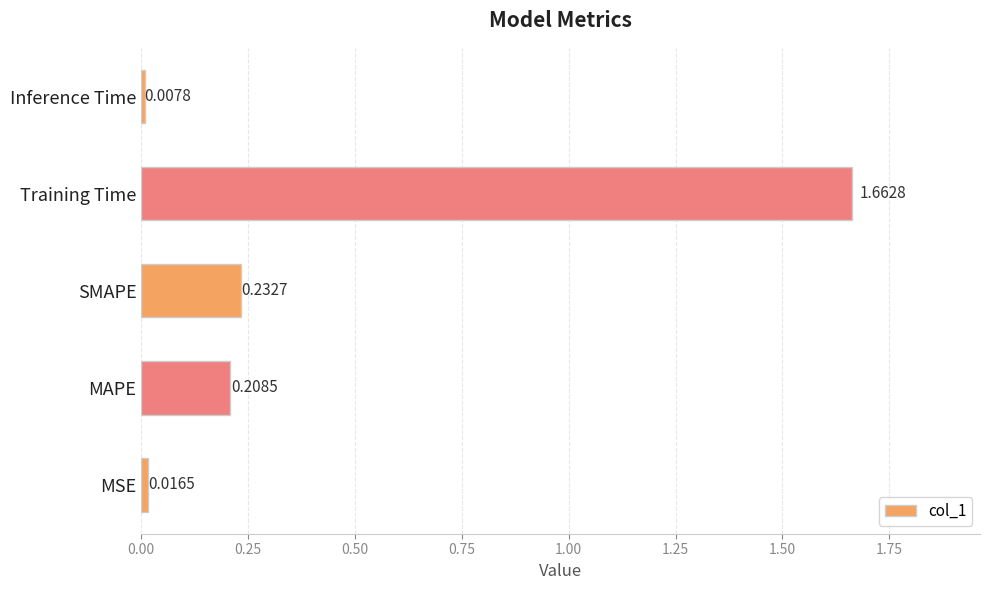

Which category has the lowest value across all series?

Inference Time